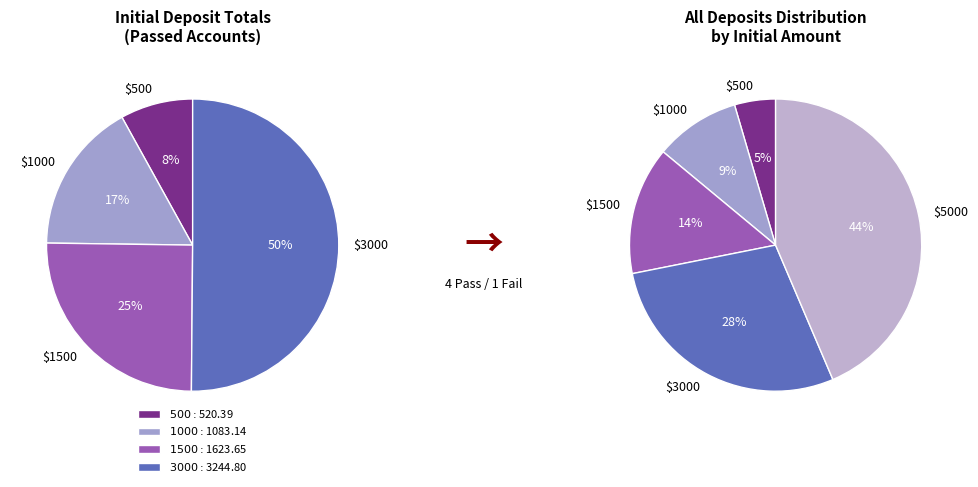

What percentage is NOT represented by 3000?

49.9%